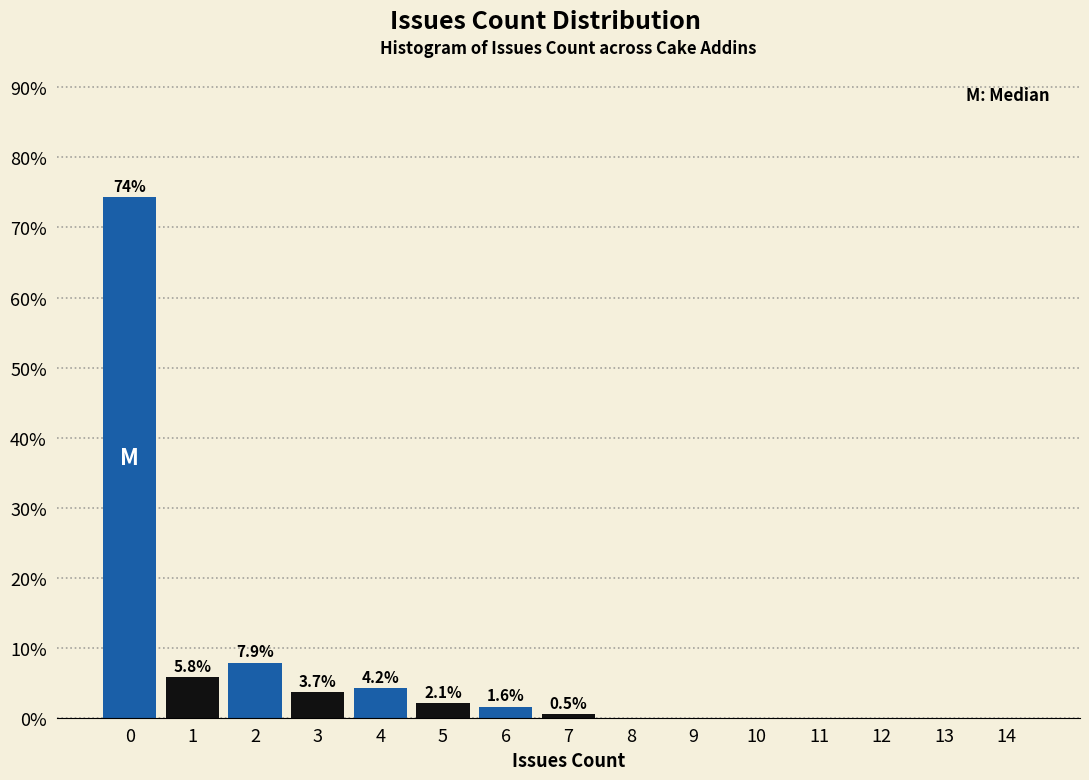

Reading left to right, extract all data points from this chart.

0=74.3	1=5.8	2=7.9	3=3.7	4=4.2	5=2.1	6=1.6	7=0.5	8=0.0	9=0.0	10=0.0	11=0.0	12=0.0	13=0.0	14=0.0